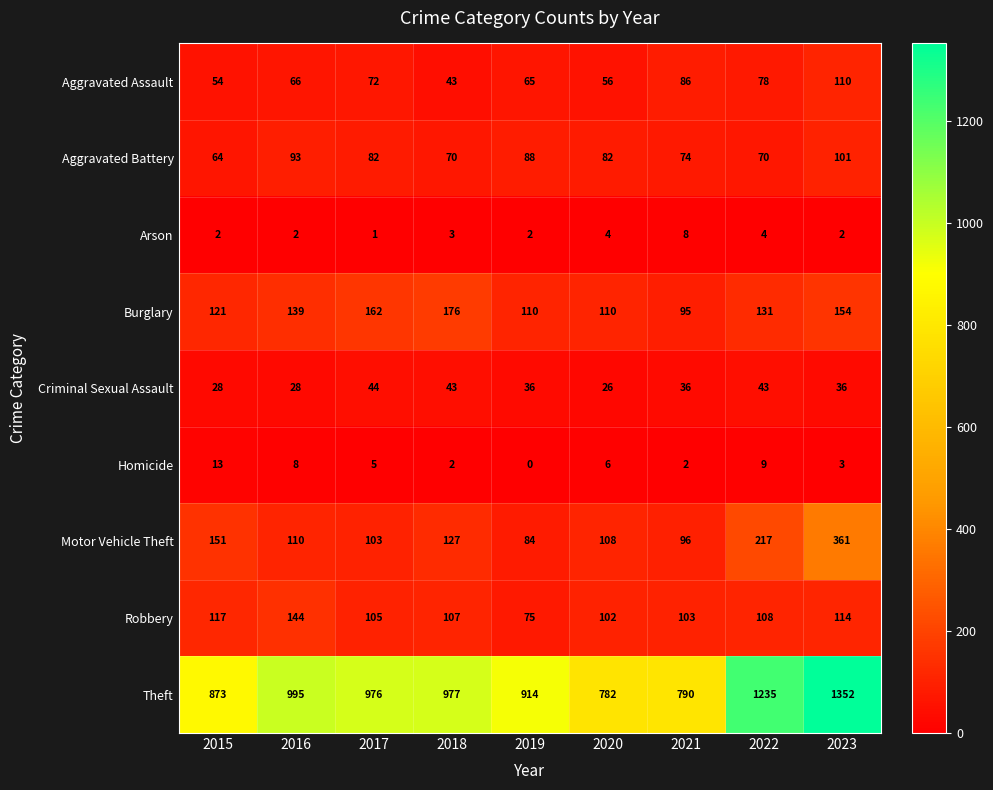

What value does the Robbery series have at 2015, to the nearest 10?

120